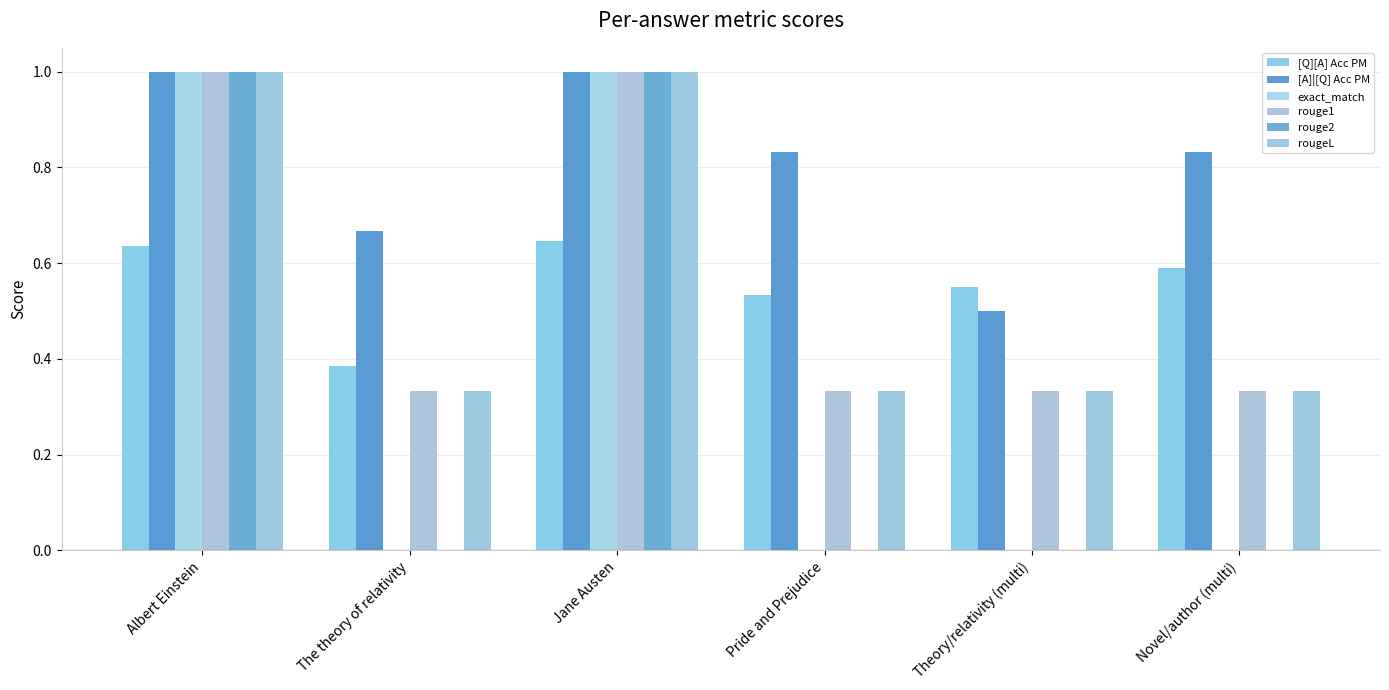

At which category is the sum across all series the highest?

Jane Austen